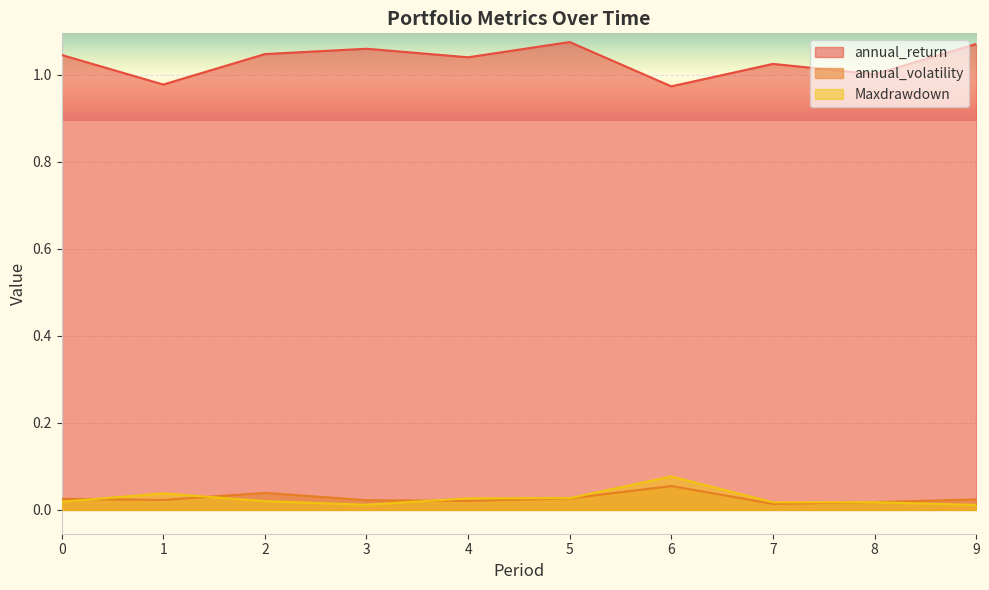

How many series are shown in this chart?

3